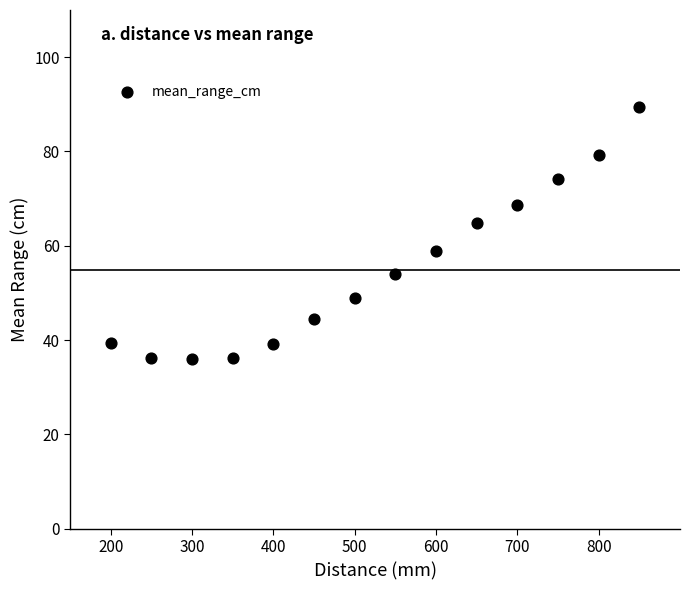

What is the range of Y values (max minus min)?

53.4